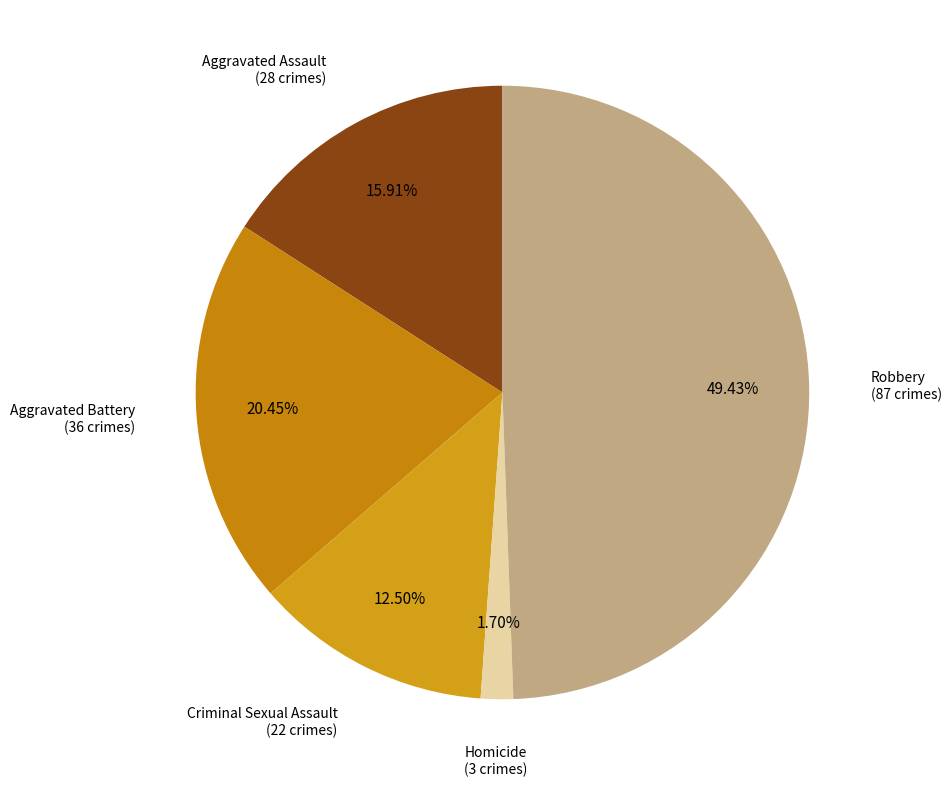

The Homicide slice represents 2% of the pie. True or false?

True